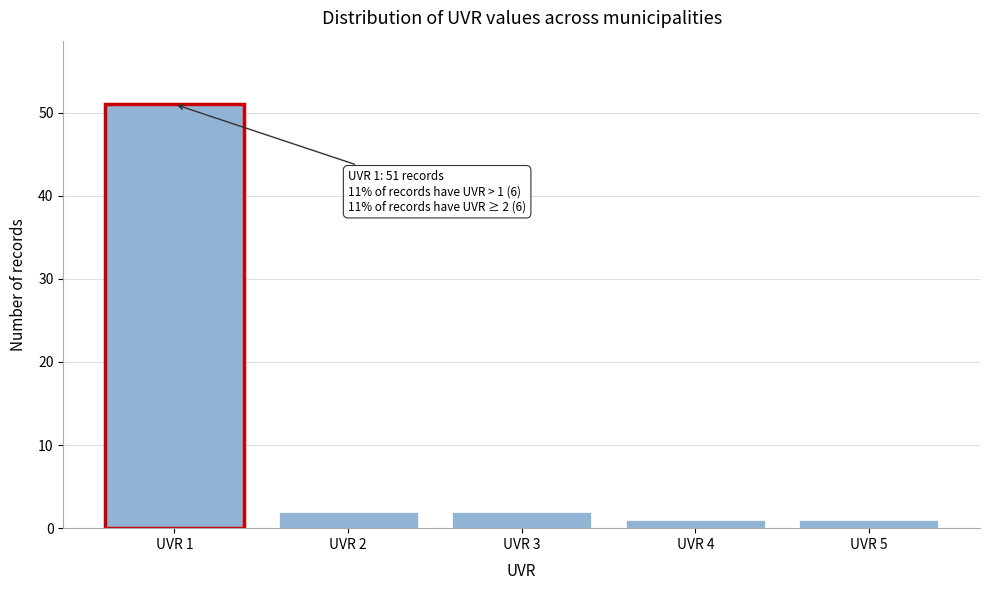

Which range on the x-axis has the tallest bar?

0.5 to 1.5